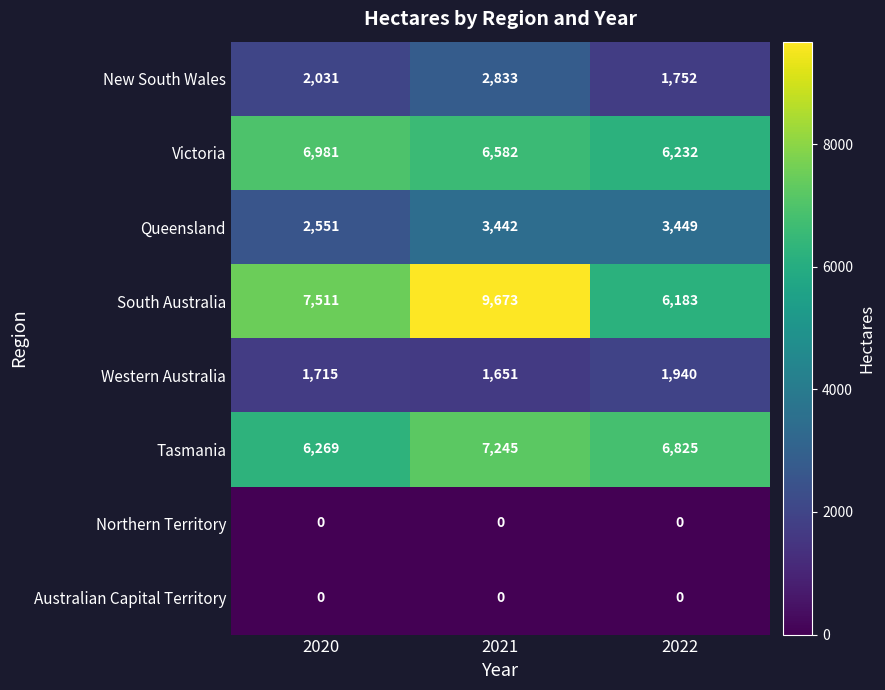

Rank the categories by New South Wales value from lowest to highest.

2022, 2020, 2021